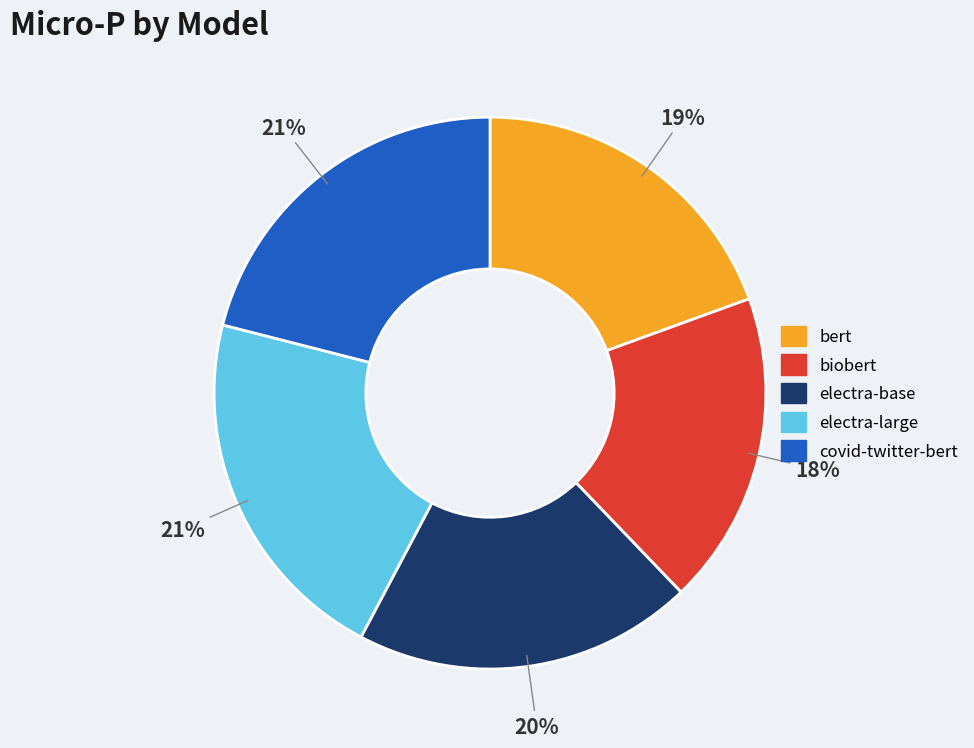

Combined, do electra-base and biobert account for over 50%?

No